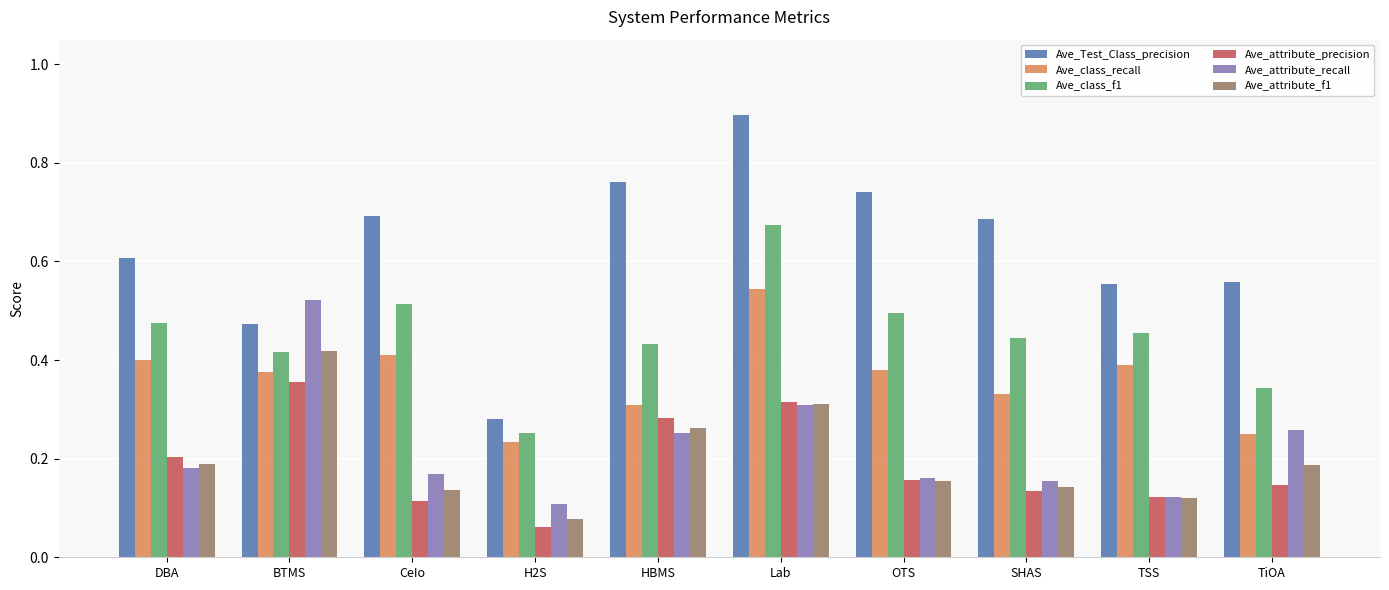

How many bars are there in each group?

6